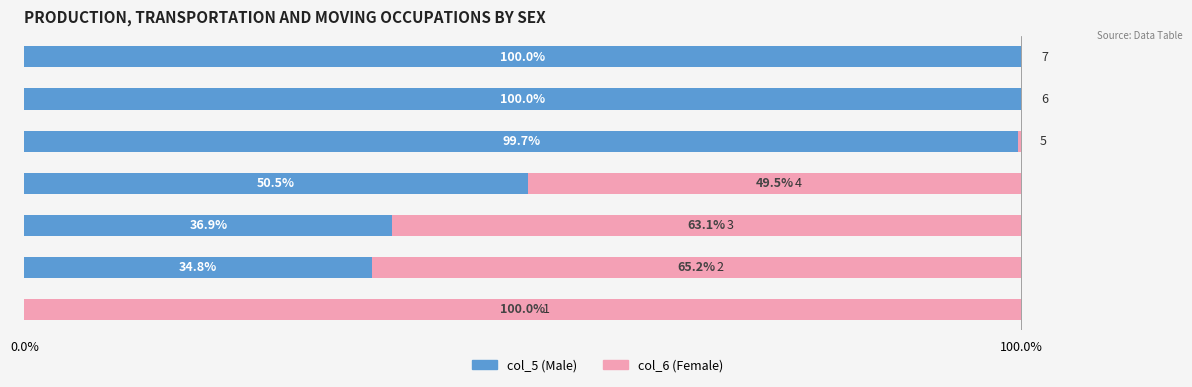

Count the number of categories in the chart.

7